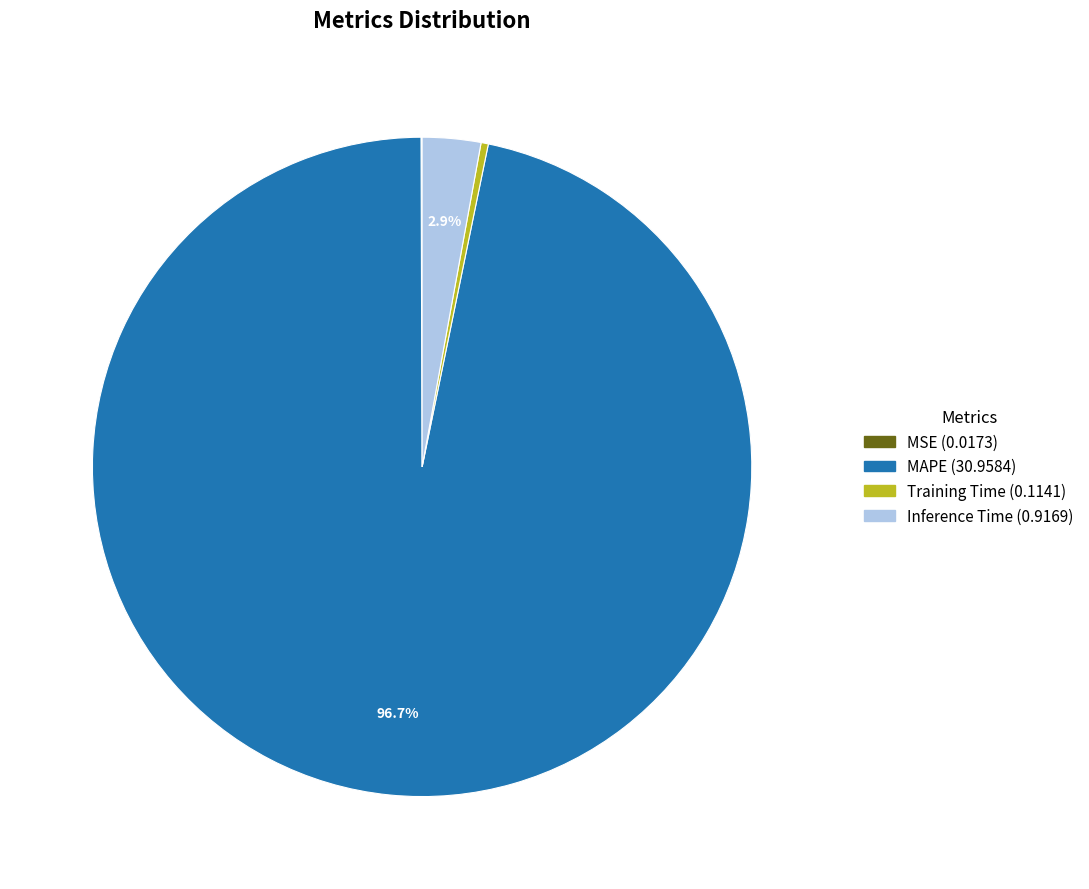

Does any single category account for the majority?

Yes